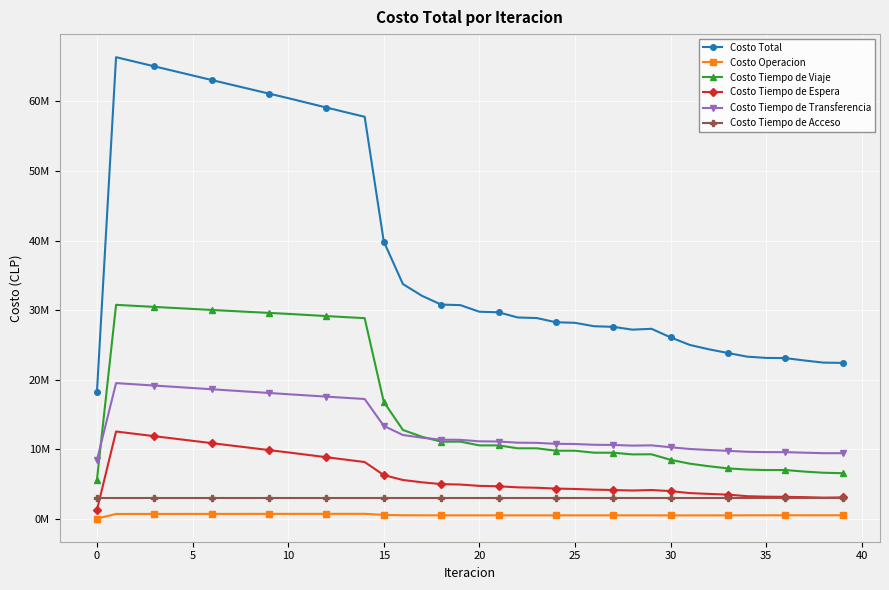

True or false: Costo Total and Costo Operacion intersect in this chart.

False